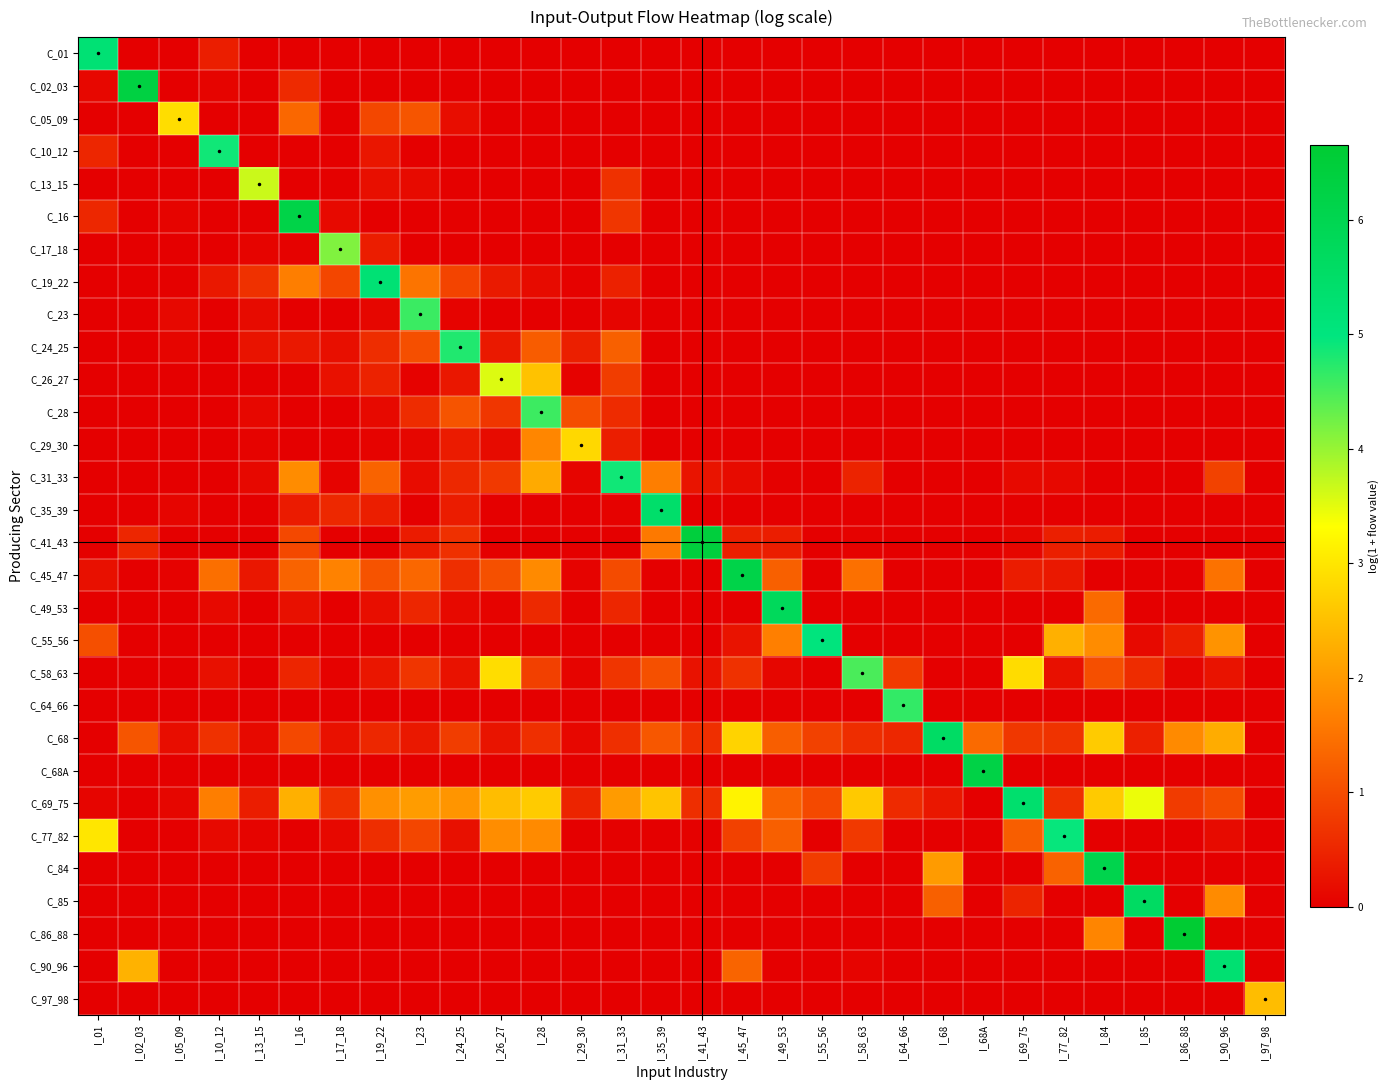

Reading left to right, transcribe all the data shown in this chart.

C_01: I_01=5.2	I_02_03=0.0	I_05_09=0.0	I_10_12=0.4	I_13_15=0.0	I_16=0.0	I_17_18=0.0	I_19_22=0.0	I_23=0.0	I_24_25=0.0	I_26_27=0.0	I_28=0.0	I_29_30=0.0	I_31_33=0.0	I_35_39=0.0	I_41_43=0.0	I_45_47=0.0	I_49_53=0.0	I_55_56=0.0	I_58_63=0.0	I_64_66=0.0	I_68=0.0	I_68A=0.0	I_69_75=0.0	I_77_82=0.0	I_84=0.0	I_85=0.0	I_86_88=0.0	I_90_96=0.0	I_97_98=0.0
C_02_03: I_01=0.1	I_02_03=6.3	I_05_09=0.0	I_10_12=0.1	I_13_15=0.0	I_16=0.6	I_17_18=0.0	I_19_22=0.0	I_23=0.0	I_24_25=0.0	I_26_27=0.0	I_28=0.0	I_29_30=0.0	I_31_33=0.0	I_35_39=0.0	I_41_43=0.0	I_45_47=0.0	I_49_53=0.0	I_55_56=0.0	I_58_63=0.0	I_64_66=0.0	I_68=0.0	I_68A=0.0	I_69_75=0.0	I_77_82=0.0	I_84=0.0	I_85=0.0	I_86_88=0.0	I_90_96=0.0	I_97_98=0.0
C_05_09: I_01=0.0	I_02_03=0.0	I_05_09=2.9	I_10_12=0.0	I_13_15=0.0	I_16=1.4	I_17_18=0.0	I_19_22=0.9	I_23=1.1	I_24_25=0.2	I_26_27=0.0	I_28=0.0	I_29_30=0.0	I_31_33=0.0	I_35_39=0.0	I_41_43=0.0	I_45_47=0.0	I_49_53=0.0	I_55_56=0.0	I_58_63=0.0	I_64_66=0.0	I_68=0.0	I_68A=0.0	I_69_75=0.0	I_77_82=0.0	I_84=0.0	I_85=0.0	I_86_88=0.0	I_90_96=0.0	I_97_98=0.0
C_10_12: I_01=0.5	I_02_03=0.0	I_05_09=0.0	I_10_12=4.9	I_13_15=0.0	I_16=0.0	I_17_18=0.0	I_19_22=0.3	I_23=0.0	I_24_25=0.0	I_26_27=0.0	I_28=0.0	I_29_30=0.0	I_31_33=0.0	I_35_39=0.0	I_41_43=0.0	I_45_47=0.0	I_49_53=0.0	I_55_56=0.0	I_58_63=0.0	I_64_66=0.0	I_68=0.0	I_68A=0.0	I_69_75=0.0	I_77_82=0.0	I_84=0.0	I_85=0.0	I_86_88=0.0	I_90_96=0.0	I_97_98=0.0
C_13_15: I_01=0.0	I_02_03=0.0	I_05_09=0.0	I_10_12=0.0	I_13_15=3.7	I_16=0.0	I_17_18=0.0	I_19_22=0.2	I_23=0.1	I_24_25=0.0	I_26_27=0.0	I_28=0.0	I_29_30=0.0	I_31_33=0.7	I_35_39=0.0	I_41_43=0.0	I_45_47=0.0	I_49_53=0.0	I_55_56=0.0	I_58_63=0.0	I_64_66=0.0	I_68=0.0	I_68A=0.0	I_69_75=0.0	I_77_82=0.0	I_84=0.0	I_85=0.0	I_86_88=0.0	I_90_96=0.0	I_97_98=0.0
C_16: I_01=0.5	I_02_03=0.0	I_05_09=0.1	I_10_12=0.0	I_13_15=0.0	I_16=6.2	I_17_18=0.1	I_19_22=0.0	I_23=0.0	I_24_25=0.0	I_26_27=0.0	I_28=0.0	I_29_30=0.0	I_31_33=0.7	I_35_39=0.0	I_41_43=0.0	I_45_47=0.0	I_49_53=0.0	I_55_56=0.0	I_58_63=0.0	I_64_66=0.0	I_68=0.0	I_68A=0.0	I_69_75=0.0	I_77_82=0.0	I_84=0.0	I_85=0.0	I_86_88=0.0	I_90_96=0.0	I_97_98=0.0
C_17_18: I_01=0.0	I_02_03=0.0	I_05_09=0.0	I_10_12=0.0	I_13_15=0.1	I_16=0.0	I_17_18=4.1	I_19_22=0.4	I_23=0.0	I_24_25=0.0	I_26_27=0.0	I_28=0.0	I_29_30=0.0	I_31_33=0.0	I_35_39=0.0	I_41_43=0.0	I_45_47=0.0	I_49_53=0.0	I_55_56=0.0	I_58_63=0.0	I_64_66=0.0	I_68=0.0	I_68A=0.0	I_69_75=0.0	I_77_82=0.0	I_84=0.0	I_85=0.0	I_86_88=0.0	I_90_96=0.0	I_97_98=0.0
C_19_22: I_01=0.0	I_02_03=0.0	I_05_09=0.0	I_10_12=0.3	I_13_15=0.7	I_16=1.7	I_17_18=0.9	I_19_22=5.2	I_23=1.5	I_24_25=0.9	I_26_27=0.4	I_28=0.2	I_29_30=0.1	I_31_33=0.5	I_35_39=0.0	I_41_43=0.0	I_45_47=0.0	I_49_53=0.0	I_55_56=0.0	I_58_63=0.0	I_64_66=0.0	I_68=0.0	I_68A=0.0	I_69_75=0.0	I_77_82=0.0	I_84=0.0	I_85=0.0	I_86_88=0.0	I_90_96=0.0	I_97_98=0.0
C_23: I_01=0.0	I_02_03=0.0	I_05_09=0.1	I_10_12=0.0	I_13_15=0.2	I_16=0.0	I_17_18=0.0	I_19_22=0.1	I_23=4.6	I_24_25=0.1	I_26_27=0.0	I_28=0.0	I_29_30=0.0	I_31_33=0.1	I_35_39=0.0	I_41_43=0.0	I_45_47=0.0	I_49_53=0.0	I_55_56=0.0	I_58_63=0.0	I_64_66=0.0	I_68=0.0	I_68A=0.0	I_69_75=0.0	I_77_82=0.0	I_84=0.0	I_85=0.0	I_86_88=0.0	I_90_96=0.0	I_97_98=0.0
C_24_25: I_01=0.0	I_02_03=0.0	I_05_09=0.1	I_10_12=0.0	I_13_15=0.3	I_16=0.3	I_17_18=0.2	I_19_22=0.6	I_23=1.1	I_24_25=4.8	I_26_27=0.4	I_28=1.2	I_29_30=0.4	I_31_33=1.3	I_35_39=0.0	I_41_43=0.0	I_45_47=0.0	I_49_53=0.0	I_55_56=0.0	I_58_63=0.0	I_64_66=0.0	I_68=0.0	I_68A=0.0	I_69_75=0.0	I_77_82=0.0	I_84=0.0	I_85=0.0	I_86_88=0.0	I_90_96=0.0	I_97_98=0.0
C_26_27: I_01=0.0	I_02_03=0.0	I_05_09=0.0	I_10_12=0.0	I_13_15=0.0	I_16=0.0	I_17_18=0.2	I_19_22=0.5	I_23=0.0	I_24_25=0.3	I_26_27=3.5	I_28=2.5	I_29_30=0.0	I_31_33=0.8	I_35_39=0.0	I_41_43=0.0	I_45_47=0.0	I_49_53=0.0	I_55_56=0.0	I_58_63=0.0	I_64_66=0.0	I_68=0.0	I_68A=0.0	I_69_75=0.0	I_77_82=0.0	I_84=0.0	I_85=0.0	I_86_88=0.0	I_90_96=0.0	I_97_98=0.0
C_28: I_01=0.0	I_02_03=0.0	I_05_09=0.0	I_10_12=0.0	I_13_15=0.1	I_16=0.0	I_17_18=0.0	I_19_22=0.1	I_23=0.6	I_24_25=1.1	I_26_27=0.7	I_28=4.6	I_29_30=1.0	I_31_33=0.6	I_35_39=0.0	I_41_43=0.0	I_45_47=0.0	I_49_53=0.0	I_55_56=0.0	I_58_63=0.0	I_64_66=0.0	I_68=0.0	I_68A=0.0	I_69_75=0.0	I_77_82=0.0	I_84=0.0	I_85=0.0	I_86_88=0.0	I_90_96=0.0	I_97_98=0.0
C_29_30: I_01=0.0	I_02_03=0.0	I_05_09=0.0	I_10_12=0.0	I_13_15=0.1	I_16=0.0	I_17_18=0.0	I_19_22=0.1	I_23=0.1	I_24_25=0.4	I_26_27=0.2	I_28=1.8	I_29_30=2.8	I_31_33=0.4	I_35_39=0.0	I_41_43=0.0	I_45_47=0.0	I_49_53=0.0	I_55_56=0.0	I_58_63=0.0	I_64_66=0.0	I_68=0.0	I_68A=0.0	I_69_75=0.0	I_77_82=0.0	I_84=0.0	I_85=0.0	I_86_88=0.0	I_90_96=0.0	I_97_98=0.0
C_31_33: I_01=0.0	I_02_03=0.0	I_05_09=0.0	I_10_12=0.0	I_13_15=0.1	I_16=1.8	I_17_18=0.1	I_19_22=1.3	I_23=0.2	I_24_25=0.5	I_26_27=0.8	I_28=2.2	I_29_30=0.1	I_31_33=4.9	I_35_39=1.7	I_41_43=0.3	I_45_47=0.2	I_49_53=0.0	I_55_56=0.0	I_58_63=0.5	I_64_66=0.0	I_68=0.0	I_68A=0.0	I_69_75=0.1	I_77_82=0.1	I_84=0.0	I_85=0.0	I_86_88=0.0	I_90_96=0.9	I_97_98=0.0
C_35_39: I_01=0.0	I_02_03=0.0	I_05_09=0.1	I_10_12=0.0	I_13_15=0.0	I_16=0.4	I_17_18=0.5	I_19_22=0.4	I_23=0.0	I_24_25=0.4	I_26_27=0.0	I_28=0.0	I_29_30=0.0	I_31_33=0.0	I_35_39=5.4	I_41_43=0.0	I_45_47=0.0	I_49_53=0.0	I_55_56=0.0	I_58_63=0.0	I_64_66=0.0	I_68=0.0	I_68A=0.0	I_69_75=0.0	I_77_82=0.0	I_84=0.0	I_85=0.0	I_86_88=0.0	I_90_96=0.0	I_97_98=0.0
C_41_43: I_01=0.0	I_02_03=0.5	I_05_09=0.0	I_10_12=0.0	I_13_15=0.0	I_16=1.0	I_17_18=0.0	I_19_22=0.0	I_23=0.4	I_24_25=0.6	I_26_27=0.0	I_28=0.0	I_29_30=0.0	I_31_33=0.0	I_35_39=1.6	I_41_43=6.4	I_45_47=0.4	I_49_53=0.4	I_55_56=0.0	I_58_63=0.0	I_64_66=0.0	I_68=0.0	I_68A=0.0	I_69_75=0.1	I_77_82=0.4	I_84=0.4	I_85=0.0	I_86_88=0.0	I_90_96=0.0	I_97_98=0.0
C_45_47: I_01=0.2	I_02_03=0.0	I_05_09=0.0	I_10_12=1.5	I_13_15=0.3	I_16=1.3	I_17_18=1.7	I_19_22=1.1	I_23=1.4	I_24_25=0.6	I_26_27=1.1	I_28=1.8	I_29_30=0.1	I_31_33=1.0	I_35_39=0.0	I_41_43=0.0	I_45_47=6.2	I_49_53=1.3	I_55_56=0.0	I_58_63=1.5	I_64_66=0.0	I_68=0.0	I_68A=0.0	I_69_75=0.4	I_77_82=0.3	I_84=0.0	I_85=0.0	I_86_88=0.0	I_90_96=1.5	I_97_98=0.0
C_49_53: I_01=0.0	I_02_03=0.0	I_05_09=0.0	I_10_12=0.1	I_13_15=0.0	I_16=0.2	I_17_18=0.0	I_19_22=0.2	I_23=0.5	I_24_25=0.1	I_26_27=0.1	I_28=0.5	I_29_30=0.0	I_31_33=0.5	I_35_39=0.0	I_41_43=0.0	I_45_47=0.0	I_49_53=5.8	I_55_56=0.0	I_58_63=0.0	I_64_66=0.0	I_68=0.0	I_68A=0.0	I_69_75=0.0	I_77_82=0.0	I_84=1.4	I_85=0.0	I_86_88=0.0	I_90_96=0.0	I_97_98=0.0
C_55_56: I_01=1.0	I_02_03=0.0	I_05_09=0.0	I_10_12=0.0	I_13_15=0.0	I_16=0.0	I_17_18=0.0	I_19_22=0.0	I_23=0.0	I_24_25=0.0	I_26_27=0.0	I_28=0.0	I_29_30=0.0	I_31_33=0.0	I_35_39=0.0	I_41_43=0.0	I_45_47=0.3	I_49_53=1.7	I_55_56=5.0	I_58_63=0.0	I_64_66=0.0	I_68=0.0	I_68A=0.0	I_69_75=0.0	I_77_82=2.3	I_84=1.8	I_85=0.1	I_86_88=0.4	I_90_96=1.9	I_97_98=0.0
C_58_63: I_01=0.0	I_02_03=0.0	I_05_09=0.0	I_10_12=0.2	I_13_15=0.0	I_16=0.5	I_17_18=0.0	I_19_22=0.3	I_23=0.7	I_24_25=0.2	I_26_27=2.9	I_28=0.9	I_29_30=0.1	I_31_33=0.7	I_35_39=1.1	I_41_43=0.2	I_45_47=0.7	I_49_53=0.1	I_55_56=0.0	I_58_63=4.5	I_64_66=0.8	I_68=0.0	I_68A=0.0	I_69_75=2.9	I_77_82=0.2	I_84=1.1	I_85=0.6	I_86_88=0.1	I_90_96=0.3	I_97_98=0.0
C_64_66: I_01=0.0	I_02_03=0.0	I_05_09=0.0	I_10_12=0.0	I_13_15=0.0	I_16=0.0	I_17_18=0.0	I_19_22=0.0	I_23=0.0	I_24_25=0.0	I_26_27=0.0	I_28=0.0	I_29_30=0.0	I_31_33=0.0	I_35_39=0.0	I_41_43=0.0	I_45_47=0.0	I_49_53=0.0	I_55_56=0.0	I_58_63=0.0	I_64_66=4.7	I_68=0.0	I_68A=0.0	I_69_75=0.0	I_77_82=0.0	I_84=0.0	I_85=0.0	I_86_88=0.0	I_90_96=0.0	I_97_98=0.0
C_68: I_01=0.0	I_02_03=1.1	I_05_09=0.2	I_10_12=0.7	I_13_15=0.1	I_16=1.0	I_17_18=0.2	I_19_22=0.5	I_23=0.3	I_24_25=0.8	I_26_27=0.3	I_28=0.6	I_29_30=0.1	I_31_33=0.6	I_35_39=1.1	I_41_43=0.6	I_45_47=2.8	I_49_53=1.2	I_55_56=0.9	I_58_63=0.6	I_64_66=0.5	I_68=5.6	I_68A=1.4	I_69_75=0.7	I_77_82=0.7	I_84=2.7	I_85=0.4	I_86_88=1.8	I_90_96=2.3	I_97_98=0.0
C_68A: I_01=0.0	I_02_03=0.0	I_05_09=0.0	I_10_12=0.0	I_13_15=0.0	I_16=0.0	I_17_18=0.0	I_19_22=0.0	I_23=0.0	I_24_25=0.0	I_26_27=0.0	I_28=0.0	I_29_30=0.0	I_31_33=0.0	I_35_39=0.0	I_41_43=0.0	I_45_47=0.0	I_49_53=0.0	I_55_56=0.0	I_58_63=0.0	I_64_66=0.0	I_68=0.0	I_68A=6.2	I_69_75=0.0	I_77_82=0.0	I_84=0.0	I_85=0.0	I_86_88=0.0	I_90_96=0.0	I_97_98=0.0
C_69_75: I_01=0.1	I_02_03=0.0	I_05_09=0.1	I_10_12=1.7	I_13_15=0.4	I_16=2.3	I_17_18=0.6	I_19_22=1.9	I_23=2.0	I_24_25=2.0	I_26_27=2.5	I_28=2.7	I_29_30=0.5	I_31_33=2.0	I_35_39=2.6	I_41_43=0.6	I_45_47=3.2	I_49_53=1.3	I_55_56=1.0	I_58_63=2.6	I_64_66=0.6	I_68=0.3	I_68A=0.0	I_69_75=5.4	I_77_82=0.6	I_84=2.6	I_85=3.5	I_86_88=0.8	I_90_96=1.0	I_97_98=0.0
C_77_82: I_01=3.0	I_02_03=0.0	I_05_09=0.0	I_10_12=0.1	I_13_15=0.1	I_16=0.0	I_17_18=0.1	I_19_22=0.6	I_23=0.9	I_24_25=0.2	I_26_27=1.9	I_28=1.8	I_29_30=0.0	I_31_33=0.0	I_35_39=0.0	I_41_43=0.0	I_45_47=0.9	I_49_53=1.3	I_55_56=0.0	I_58_63=0.8	I_64_66=0.0	I_68=0.0	I_68A=0.0	I_69_75=1.2	I_77_82=4.9	I_84=0.0	I_85=0.0	I_86_88=0.0	I_90_96=0.2	I_97_98=0.0
C_84: I_01=0.0	I_02_03=0.0	I_05_09=0.0	I_10_12=0.0	I_13_15=0.0	I_16=0.0	I_17_18=0.0	I_19_22=0.0	I_23=0.0	I_24_25=0.0	I_26_27=0.0	I_28=0.0	I_29_30=0.0	I_31_33=0.0	I_35_39=0.0	I_41_43=0.0	I_45_47=0.0	I_49_53=0.0	I_55_56=0.8	I_58_63=0.0	I_64_66=0.0	I_68=2.0	I_68A=0.0	I_69_75=0.0	I_77_82=1.3	I_84=6.1	I_85=0.0	I_86_88=0.0	I_90_96=0.0	I_97_98=0.0
C_85: I_01=0.0	I_02_03=0.0	I_05_09=0.0	I_10_12=0.0	I_13_15=0.0	I_16=0.0	I_17_18=0.0	I_19_22=0.0	I_23=0.0	I_24_25=0.0	I_26_27=0.0	I_28=0.0	I_29_30=0.0	I_31_33=0.0	I_35_39=0.0	I_41_43=0.0	I_45_47=0.0	I_49_53=0.0	I_55_56=0.0	I_58_63=0.0	I_64_66=0.0	I_68=1.3	I_68A=0.0	I_69_75=0.5	I_77_82=0.0	I_84=0.0	I_85=5.6	I_86_88=0.0	I_90_96=1.8	I_97_98=0.0
C_86_88: I_01=0.0	I_02_03=0.0	I_05_09=0.0	I_10_12=0.0	I_13_15=0.0	I_16=0.0	I_17_18=0.0	I_19_22=0.0	I_23=0.0	I_24_25=0.0	I_26_27=0.0	I_28=0.0	I_29_30=0.0	I_31_33=0.0	I_35_39=0.0	I_41_43=0.0	I_45_47=0.0	I_49_53=0.0	I_55_56=0.0	I_58_63=0.0	I_64_66=0.0	I_68=0.0	I_68A=0.0	I_69_75=0.0	I_77_82=0.0	I_84=1.7	I_85=0.0	I_86_88=6.6	I_90_96=0.0	I_97_98=0.0
C_90_96: I_01=0.0	I_02_03=2.3	I_05_09=0.0	I_10_12=0.0	I_13_15=0.0	I_16=0.0	I_17_18=0.0	I_19_22=0.0	I_23=0.0	I_24_25=0.0	I_26_27=0.0	I_28=0.0	I_29_30=0.0	I_31_33=0.0	I_35_39=0.0	I_41_43=0.0	I_45_47=1.3	I_49_53=0.0	I_55_56=0.0	I_58_63=0.1	I_64_66=0.0	I_68=0.0	I_68A=0.0	I_69_75=0.0	I_77_82=0.0	I_84=0.0	I_85=0.0	I_86_88=0.0	I_90_96=5.3	I_97_98=0.0
C_97_98: I_01=0.0	I_02_03=0.0	I_05_09=0.0	I_10_12=0.0	I_13_15=0.0	I_16=0.0	I_17_18=0.0	I_19_22=0.0	I_23=0.0	I_24_25=0.0	I_26_27=0.0	I_28=0.0	I_29_30=0.0	I_31_33=0.0	I_35_39=0.0	I_41_43=0.0	I_45_47=0.0	I_49_53=0.0	I_55_56=0.0	I_58_63=0.0	I_64_66=0.0	I_68=0.0	I_68A=0.0	I_69_75=0.0	I_77_82=0.0	I_84=0.0	I_85=0.0	I_86_88=0.0	I_90_96=0.0	I_97_98=2.5